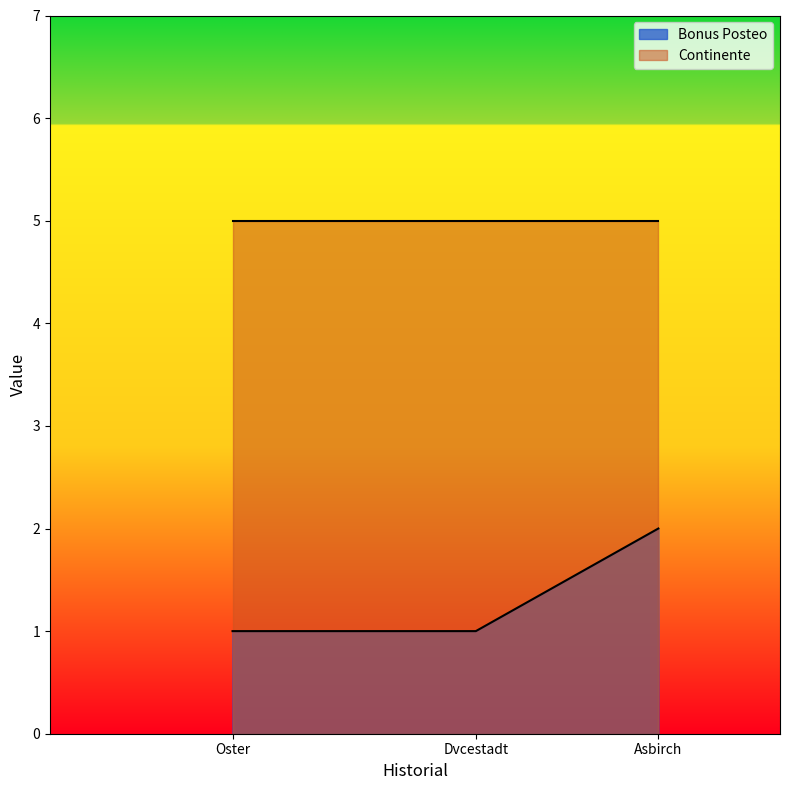

How many data points are above 1?

1